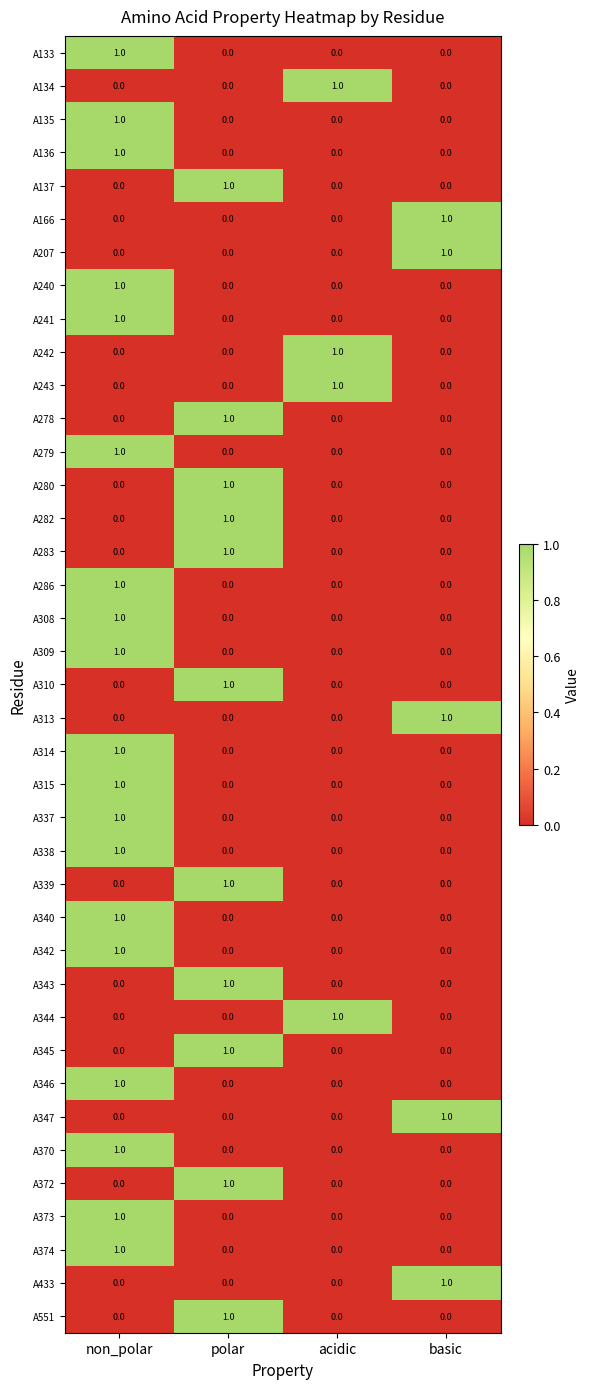

At which label does A243 reach its peak?

acidic